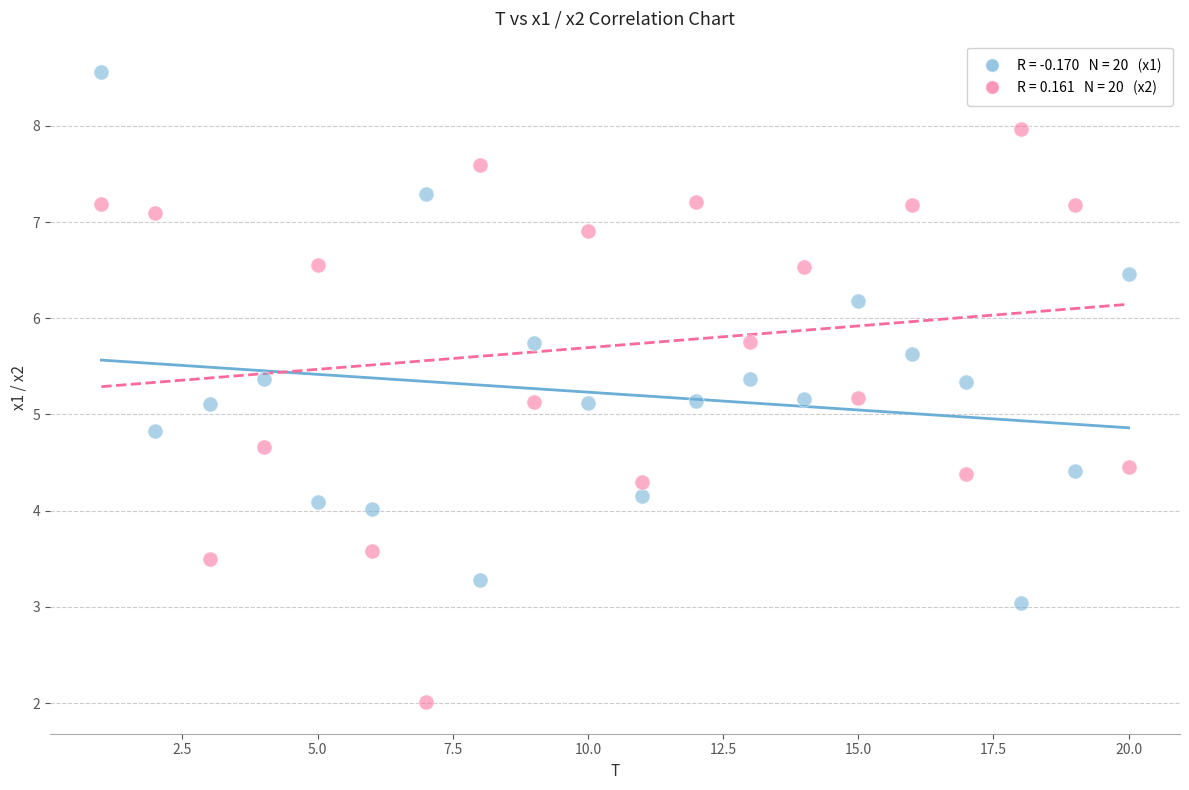

Count the number of points in this scatter plot.

40